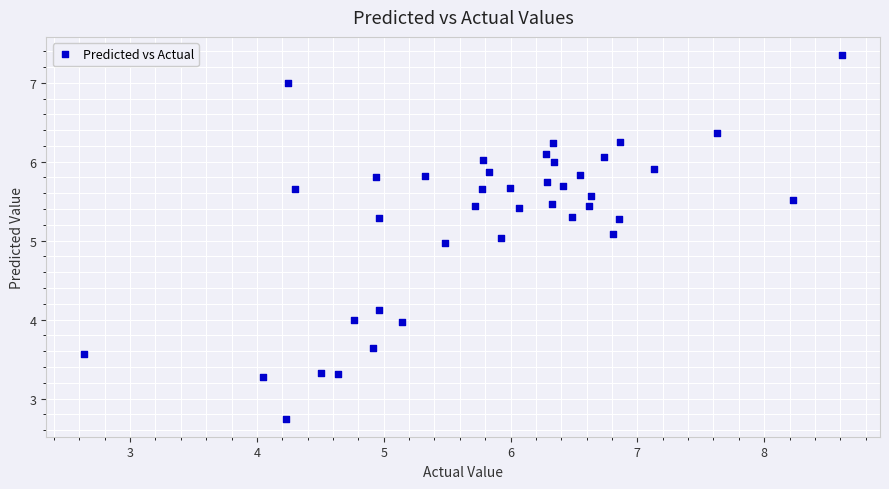

What is the range of X values (max minus min)?

6.0